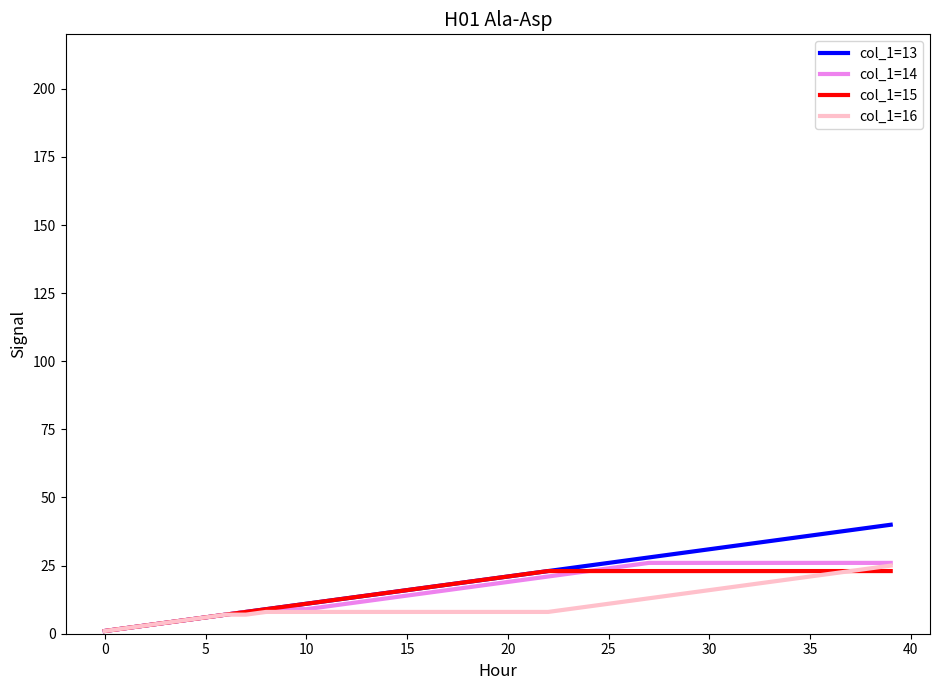

What is the greatest value displayed?

40